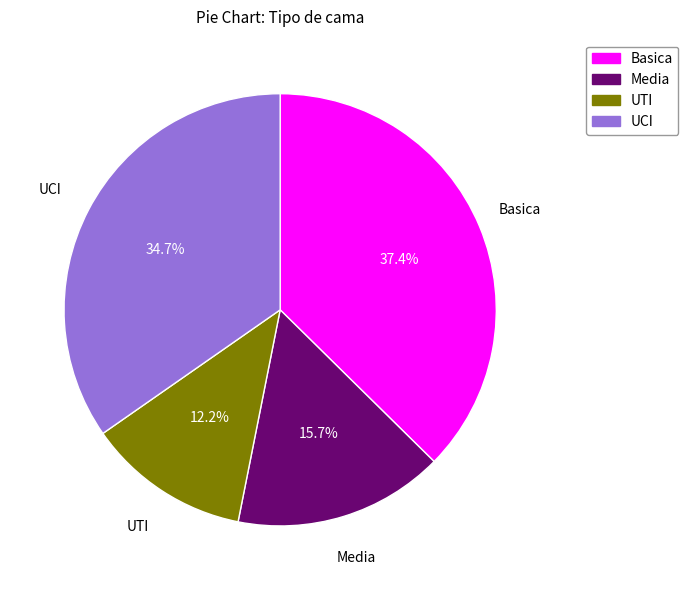

Does any single category account for the majority?

No